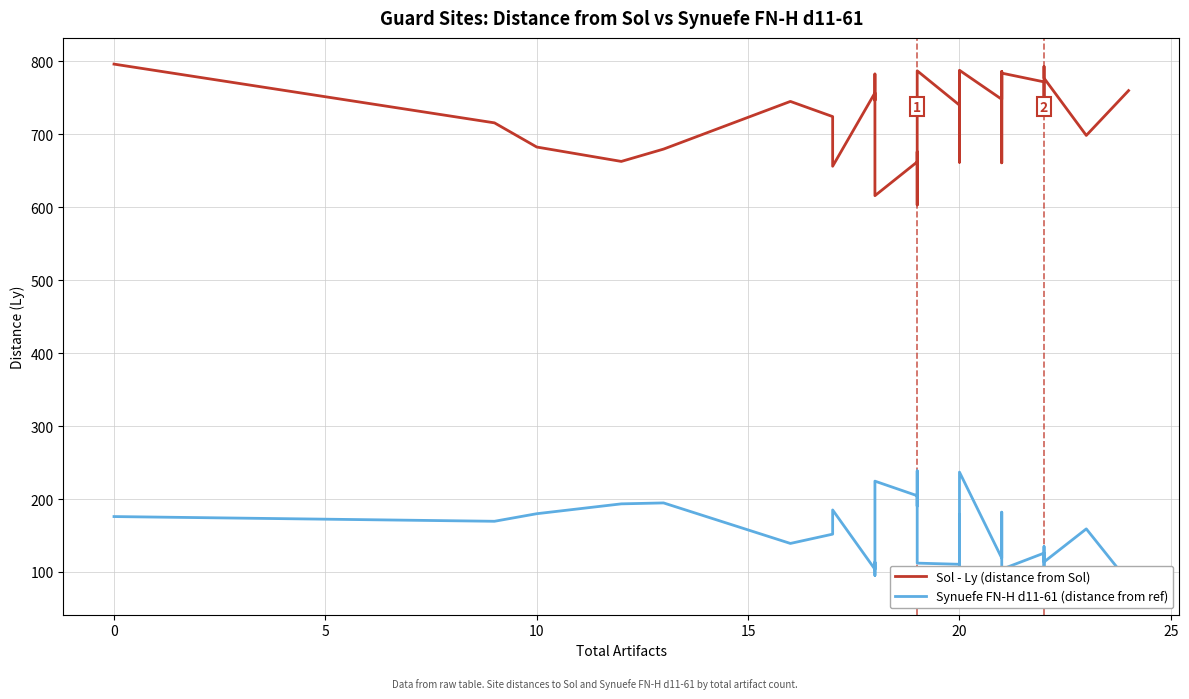

True or false: Sol - Ly (distance from Sol) has more than 0 points higher than both neighbors.

True